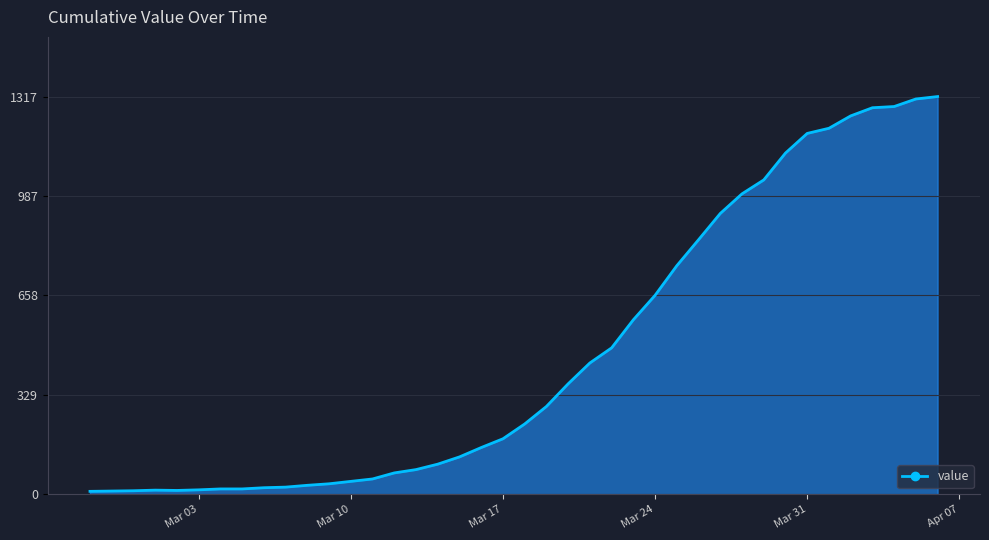

What is the maximum value shown in the chart?

1317